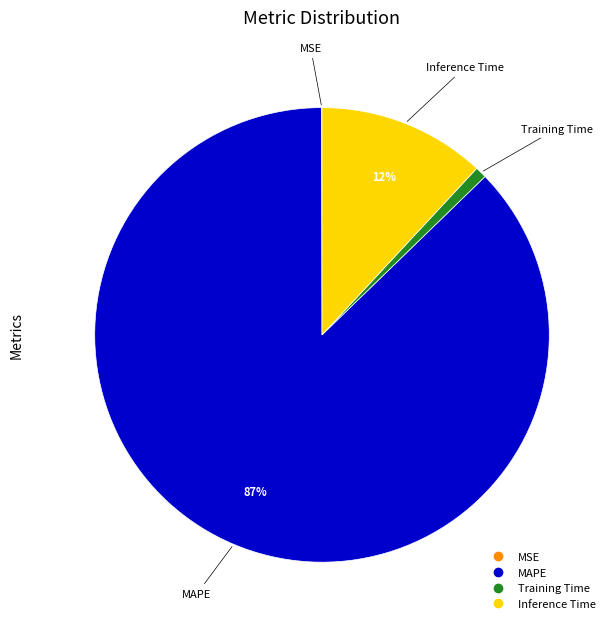

Which category has the biggest portion of the pie?

MAPE